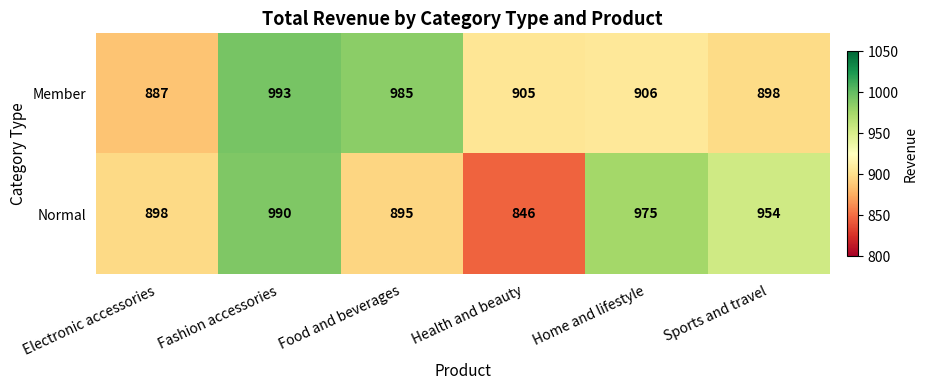

What is the sum of all Normal values?

5558